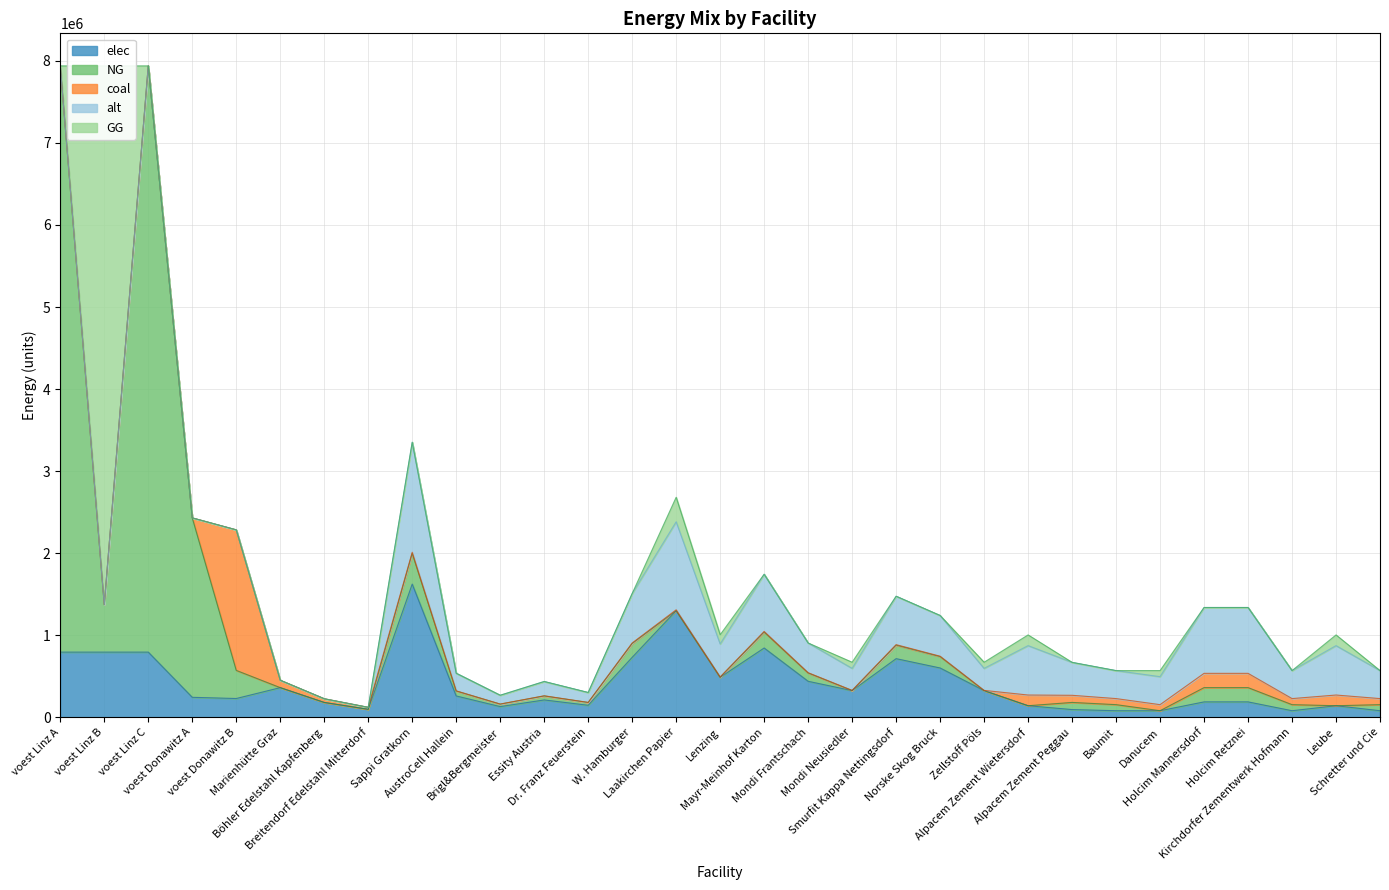

True or false: GG has more than 1 points higher than both neighbors.

True